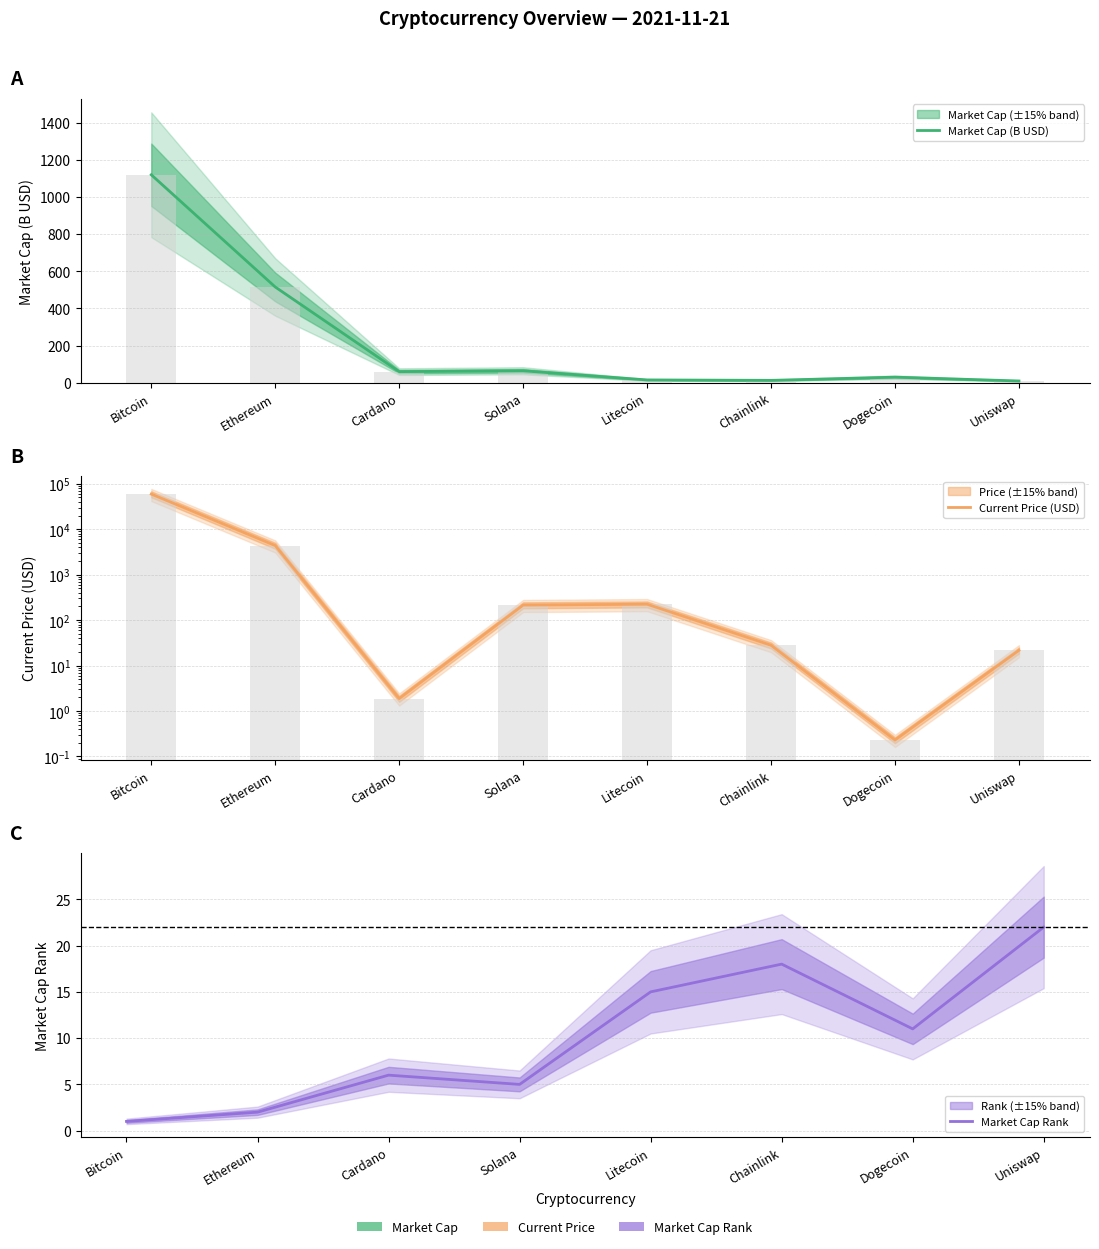

What is the difference between the highest and lowest values at Dogecoin?

30.1